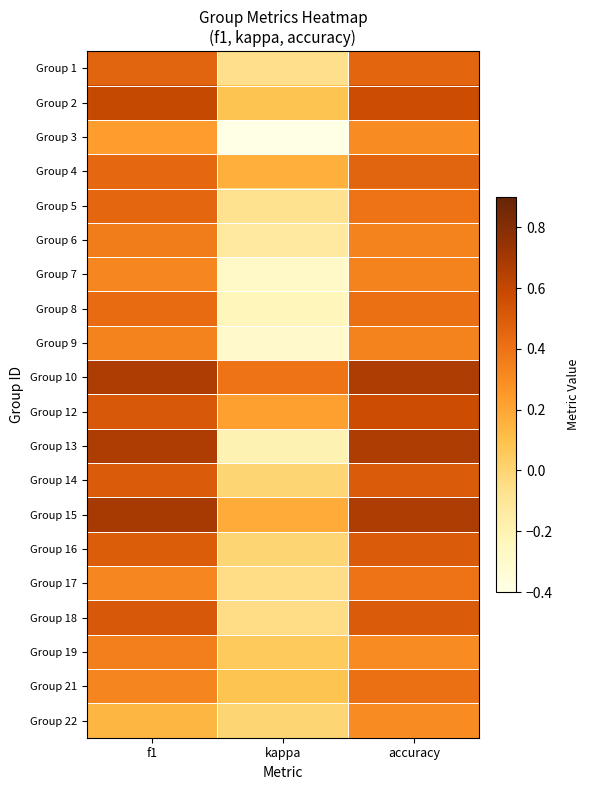

Which has a higher value, accuracy or kappa?

accuracy